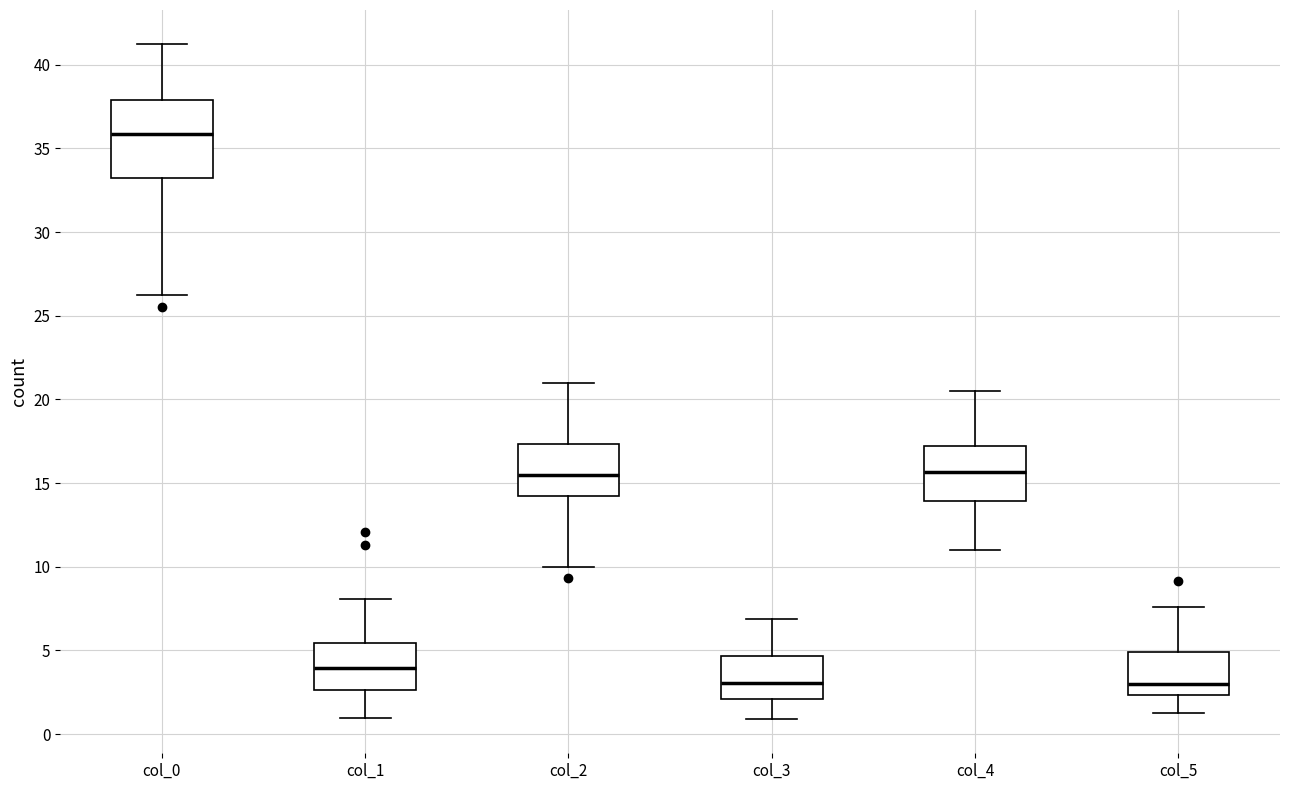

Where does the lower whisker of the box for col_5 end on the y-axis? The values are not printed on the chart, so give them approximately, as read against the axis.

1.5